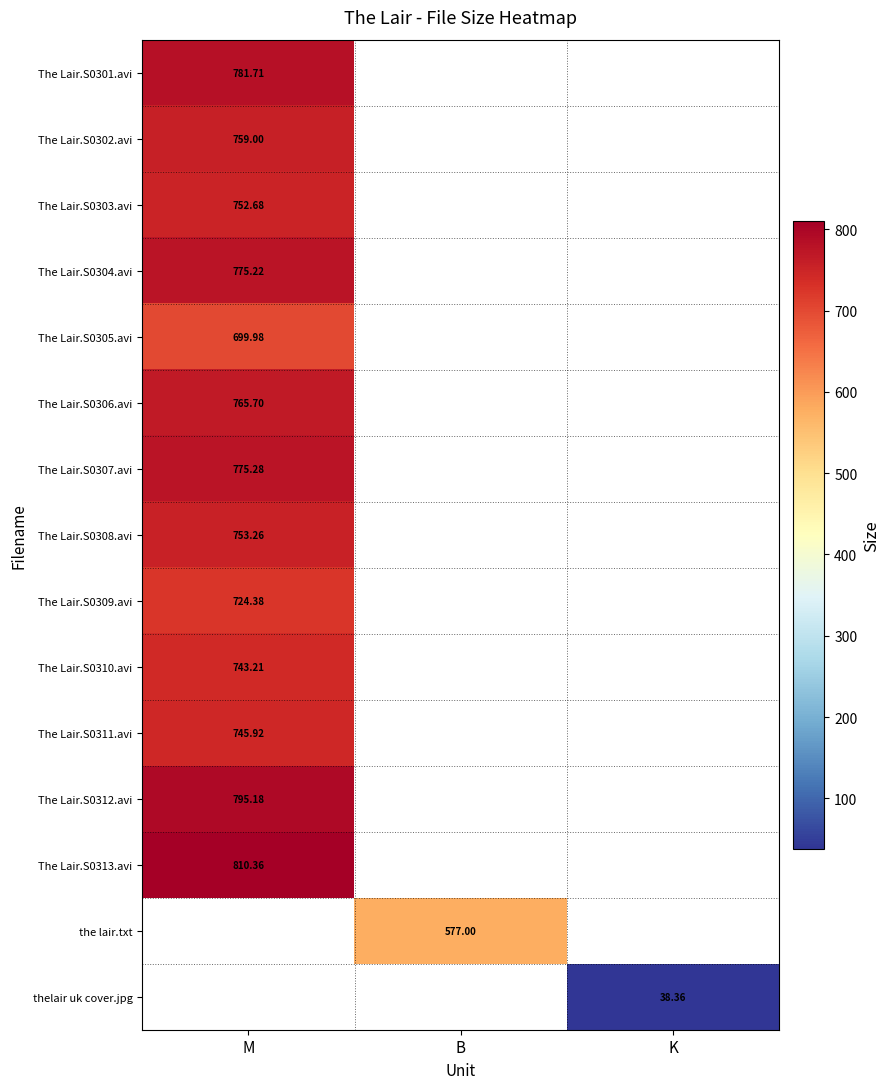

What is the approximate value of thelair uk cover.jpg at K?

38.4